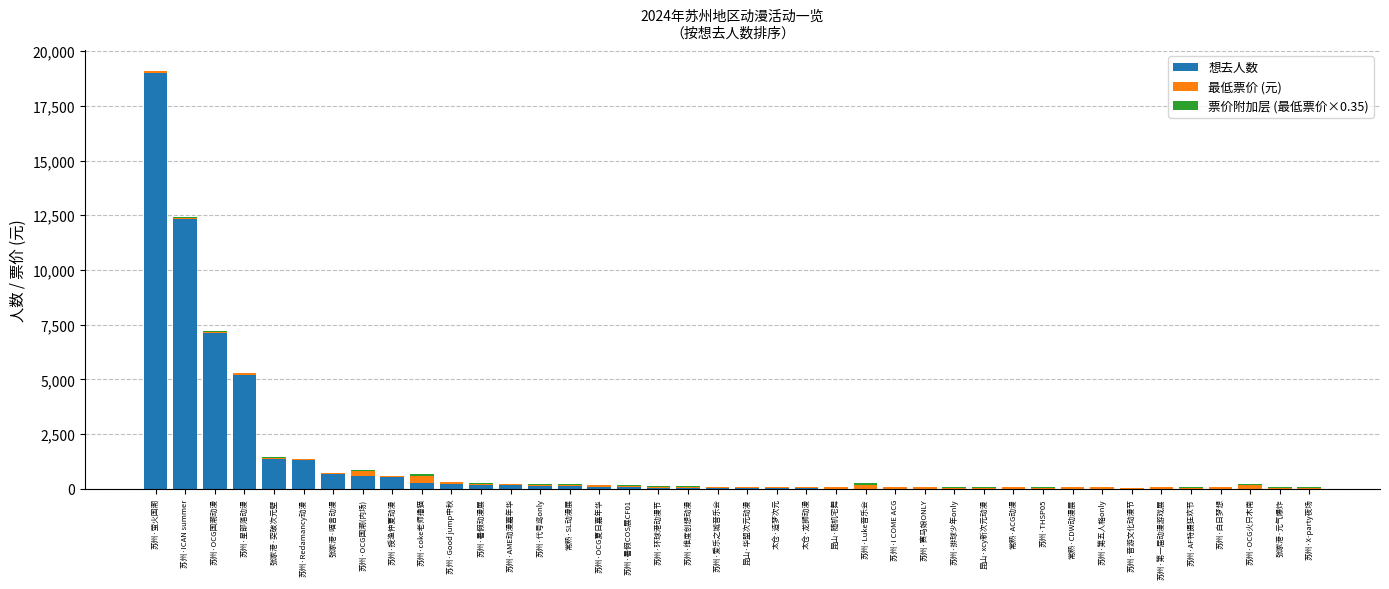

Is it true that 想去人数 equals -11218.4 at 苏州·第一届动漫游戏展?

False